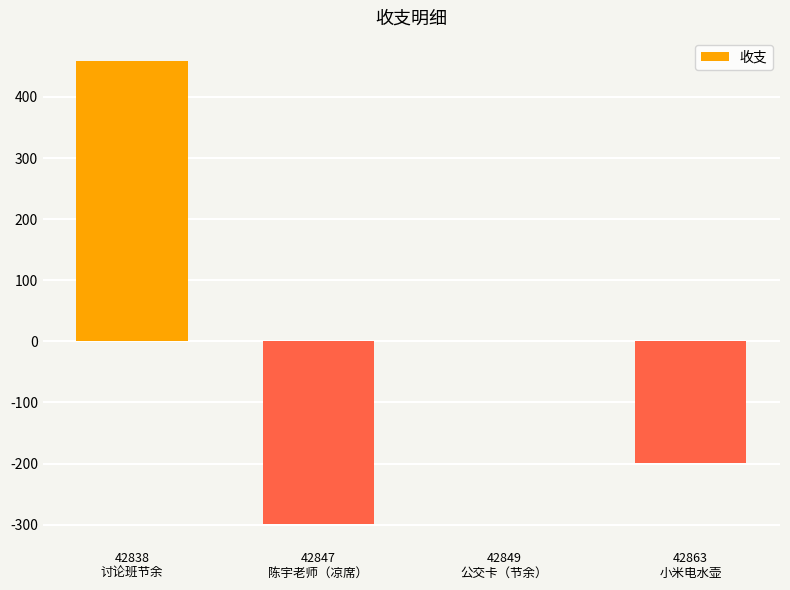

What is the change in value from 42838
讨论班节余 to 42849
公交卡（节余）?

-458.7